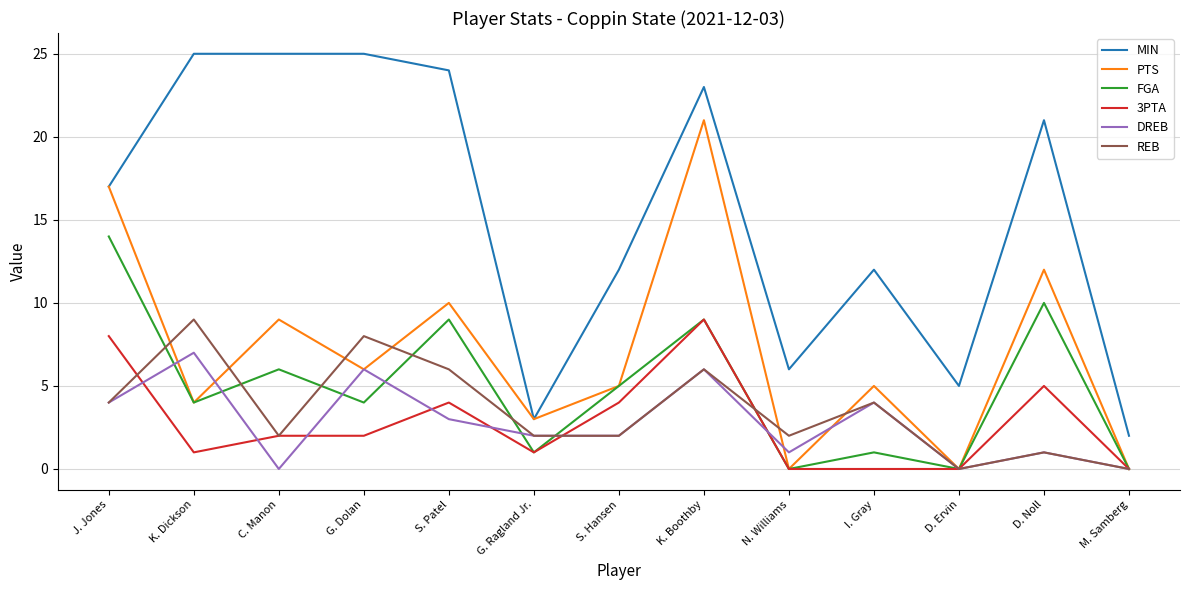

What is the total value across all series at K. Boothby?

74